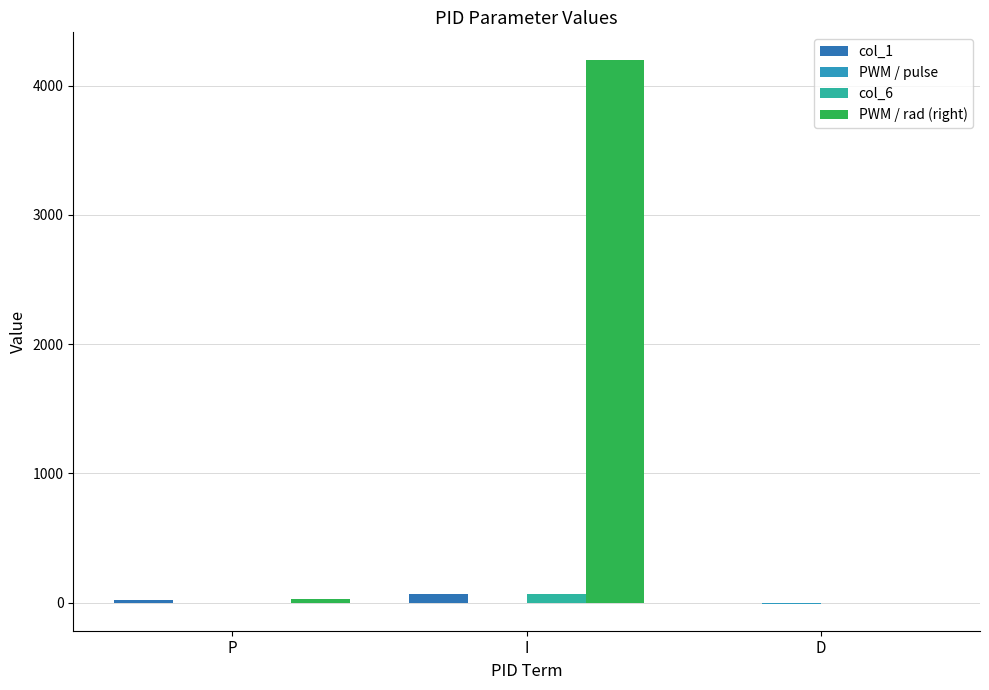

What is the spread (max minus min) of values at I?

4200.7